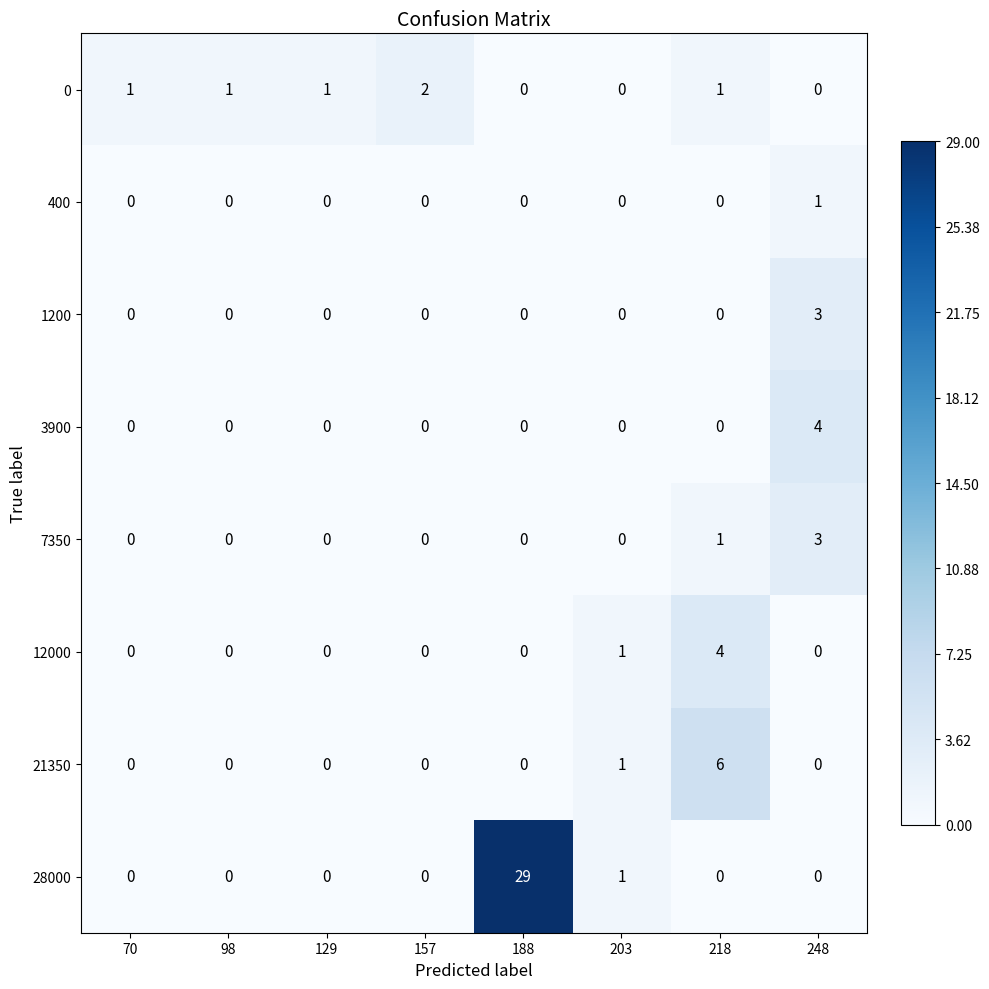

How many 12000 values are between 0 and 1?

7